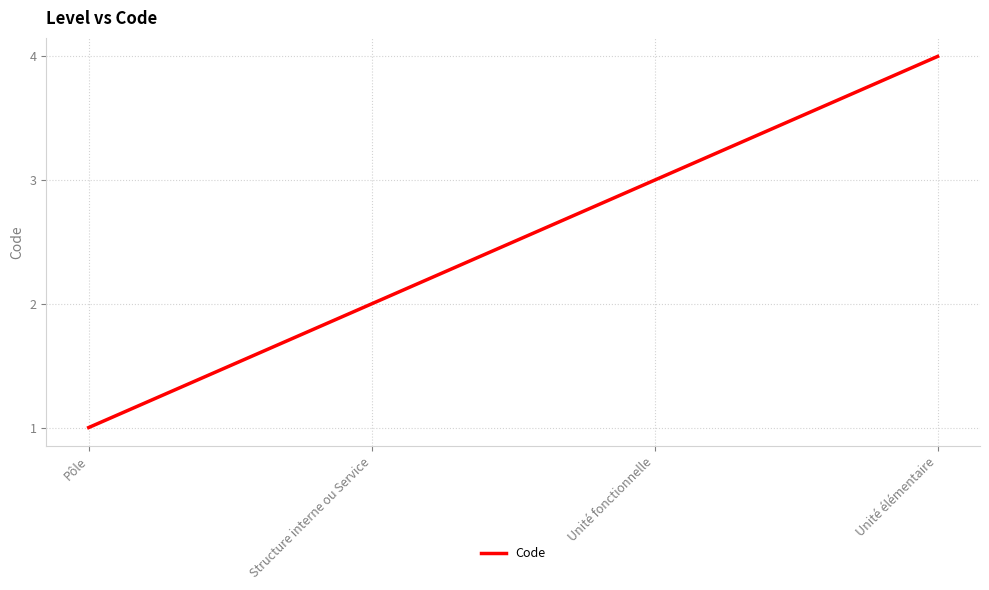

What is the ratio of the value at Pôle to the value at Unité fonctionnelle?

0.3